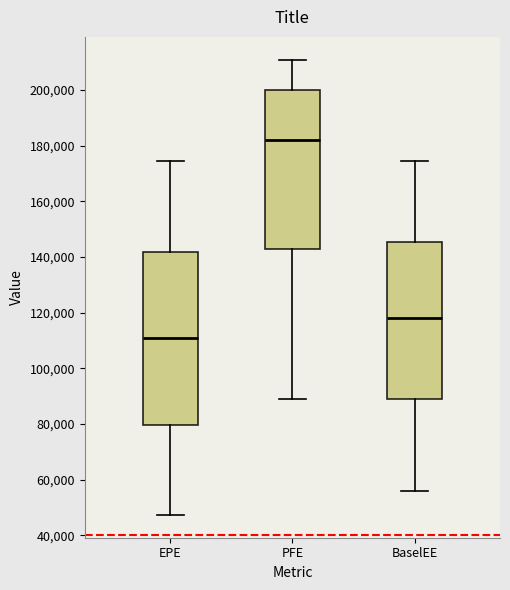

Reading left to right, transcribe this box plot: for each box, give where its median line is, the range the box spans, and where its two whiskers end, as read against the y-axis. The values are not printed on the chart, so give them approximately, as read against the axis.

EPE: median 110000, box 80000 to 142000, whiskers 48000 to 174000
PFE: median 182000, box 142000 to 200000, whiskers 88000 to 210000
BaselEE: median 118000, box 90000 to 146000, whiskers 56000 to 174000